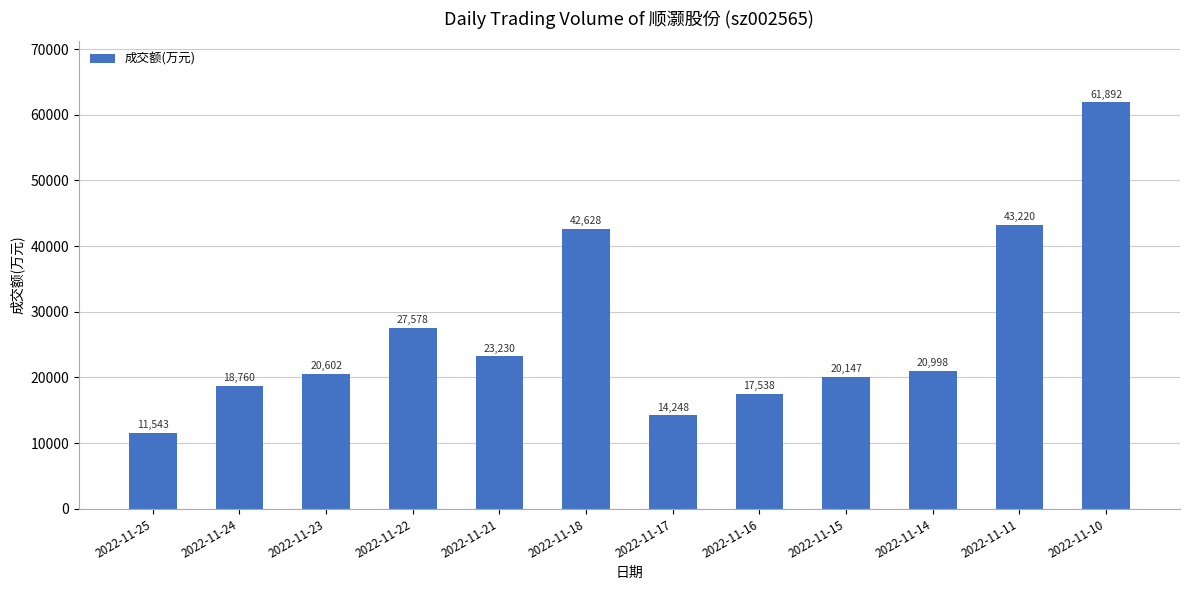

Which category has the highest value across all series?

2022-11-10